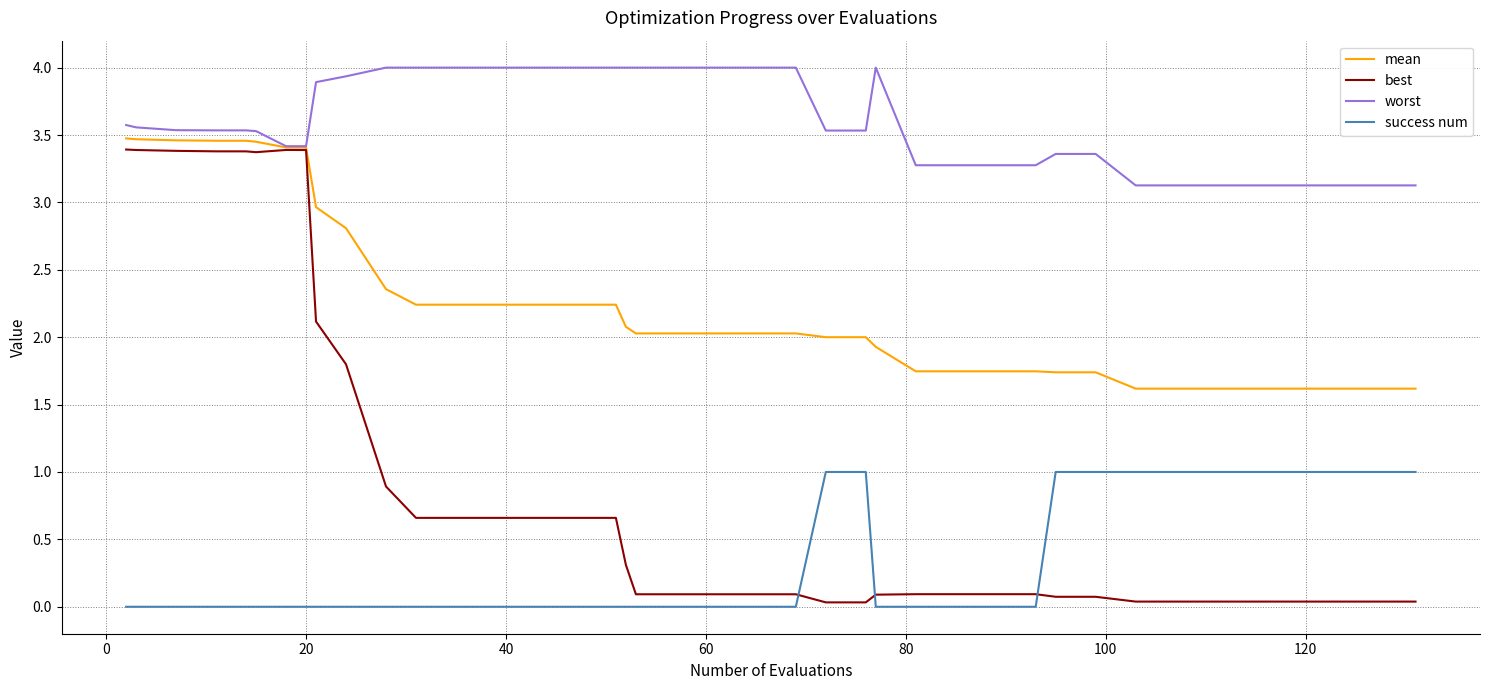

What is the difference between the second highest and second lowest values in the success num series?

1.0